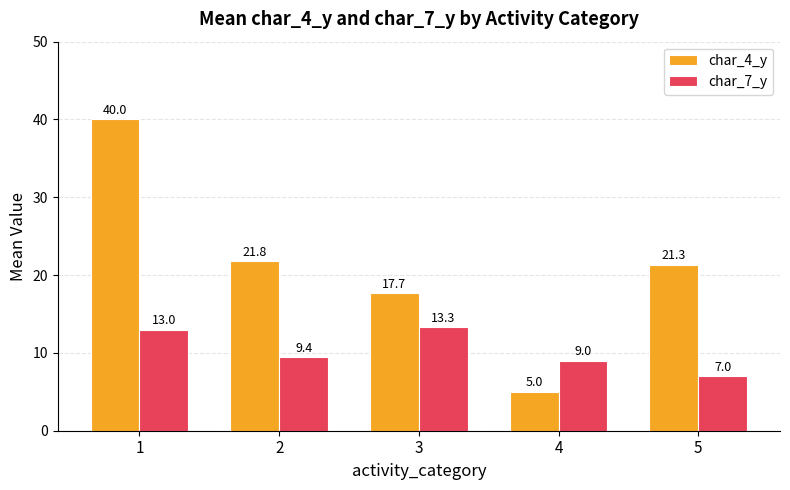

What is the difference between the maximum and minimum values in the char_7_y series?

6.3